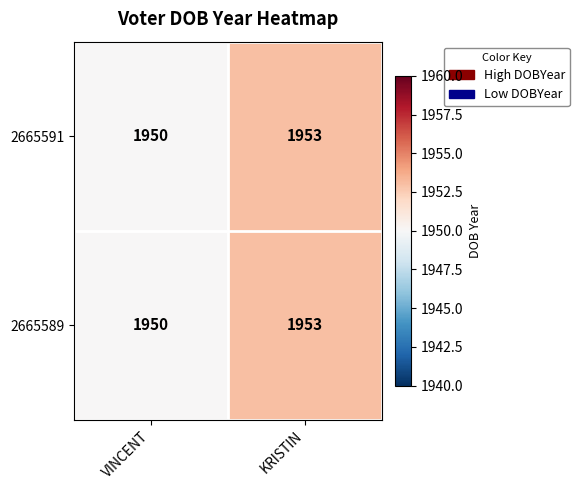

What is the total value across all series at KRISTIN?

3906